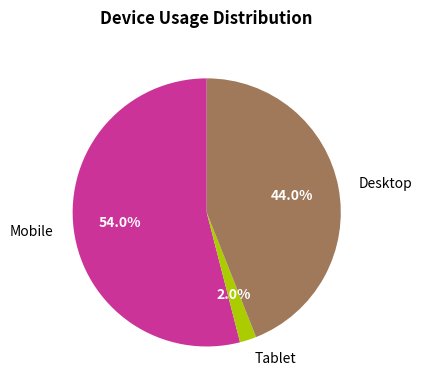

What is the largest slice in the pie chart?

Mobile